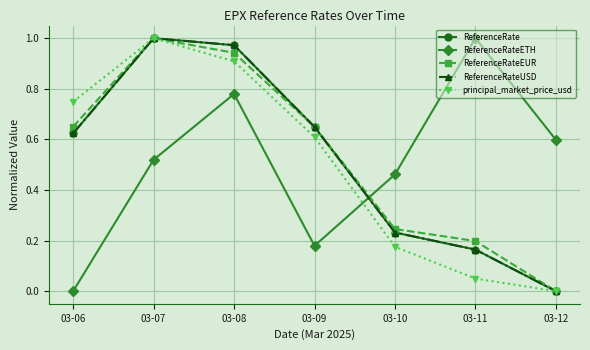

Is this an area chart (filled region under the line)?

No